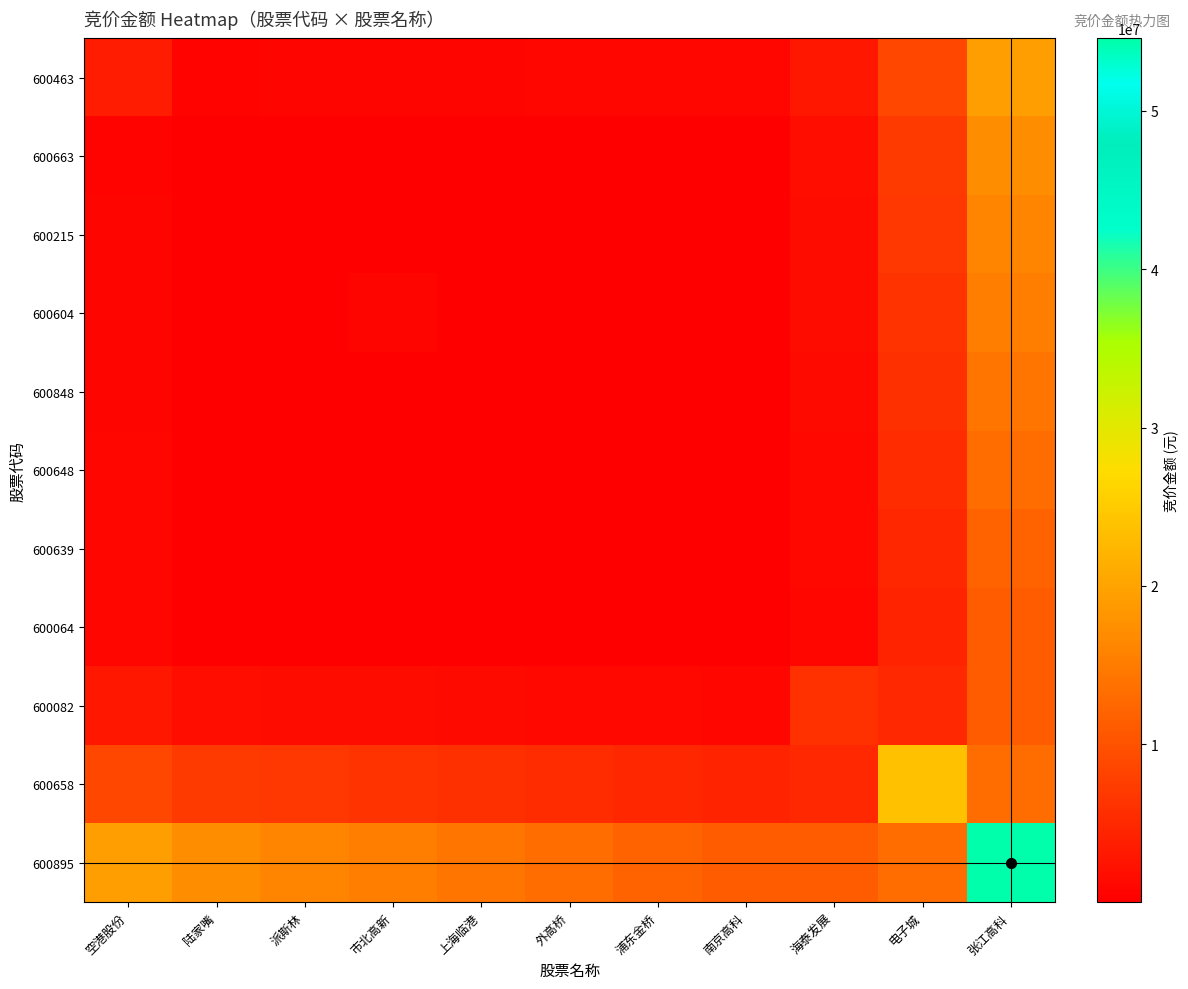

Which series has the largest total across all categories?

600895